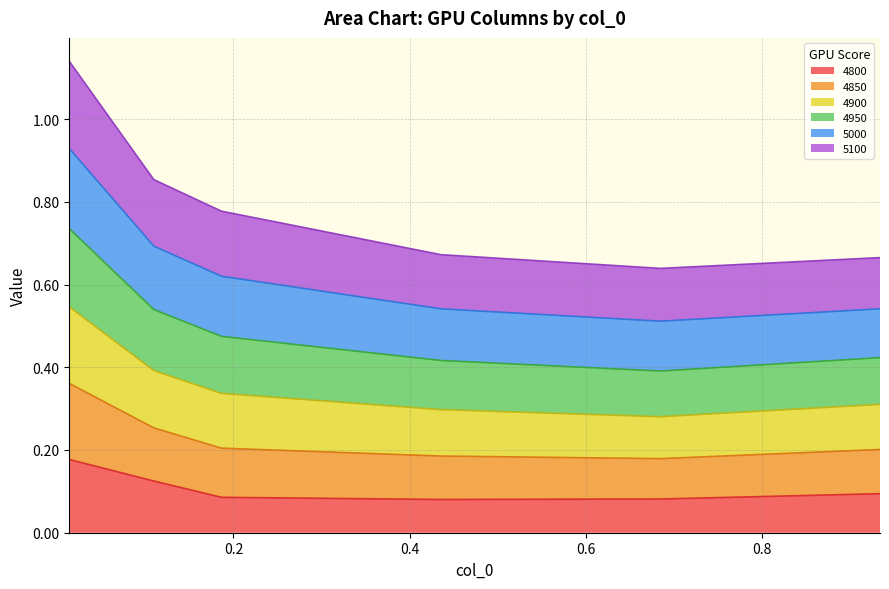

What is the spread (max minus min) of values at 0.9342465753424658?

0.6